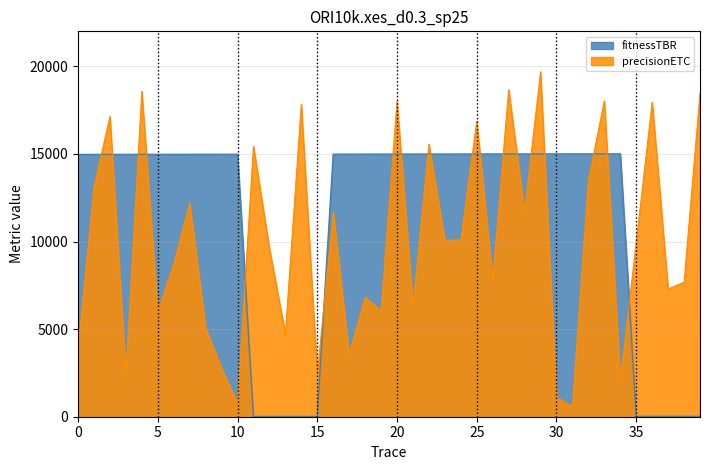

What is the label of the 25th point from the right?

15